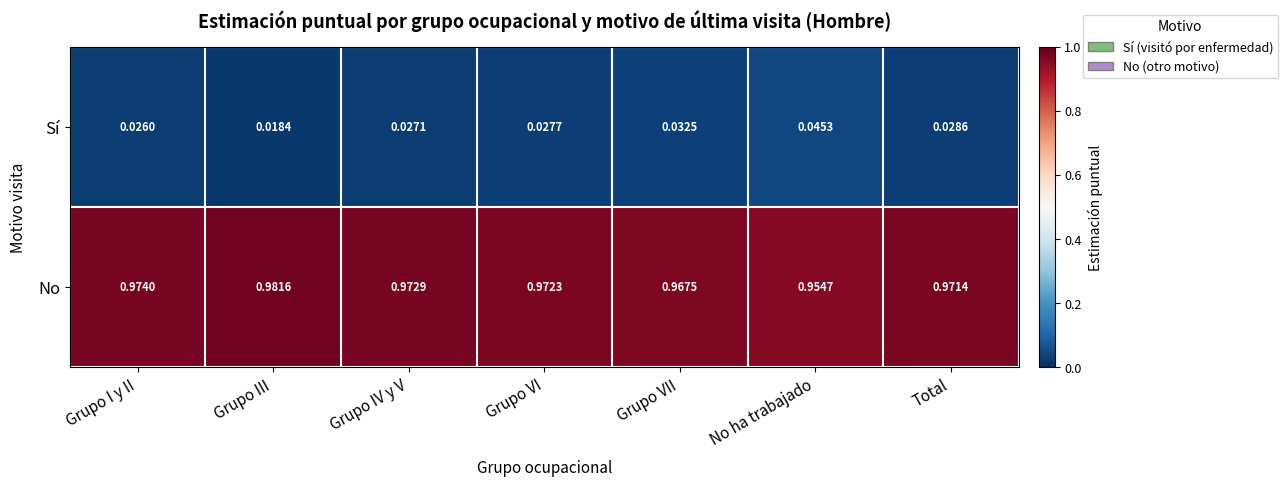

At which label does No reach its peak?

Grupo III